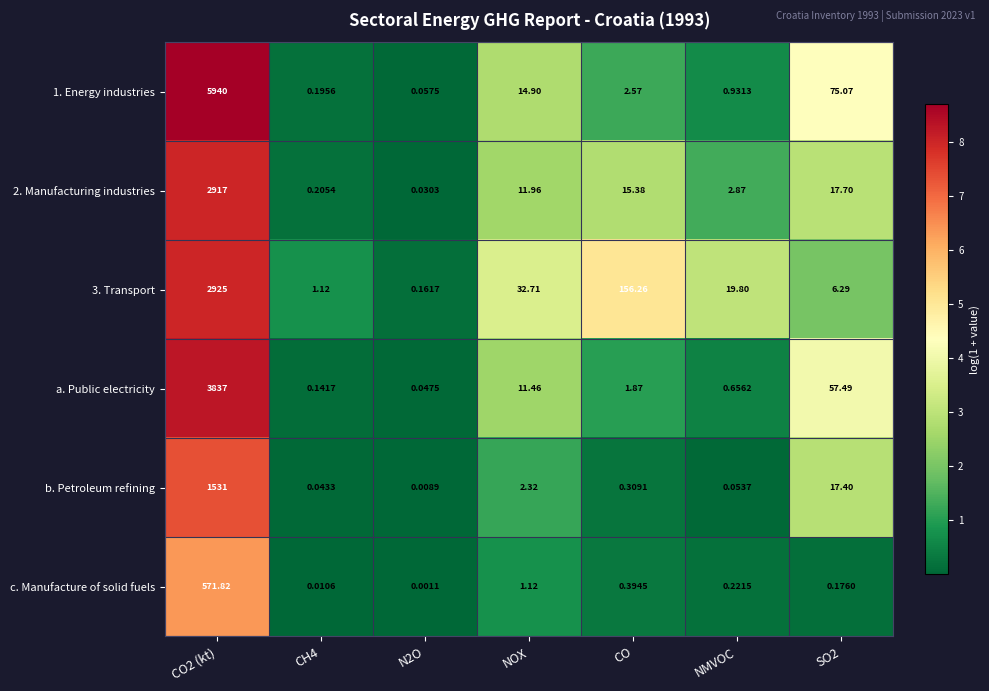

Rank the series by their maximum value, from highest to lowest.

1. Energy industries, a. Public electricity, 3. Transport, 2. Manufacturing industries, b. Petroleum refining, c. Manufacture of solid fuels